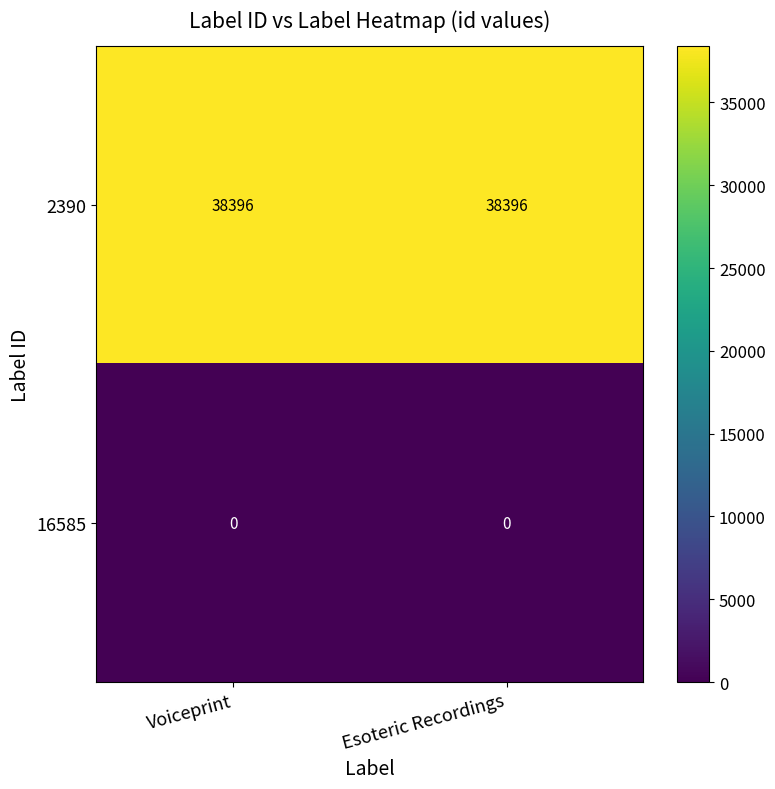

The 16585 series shows 0 at Voiceprint. True or false?

True